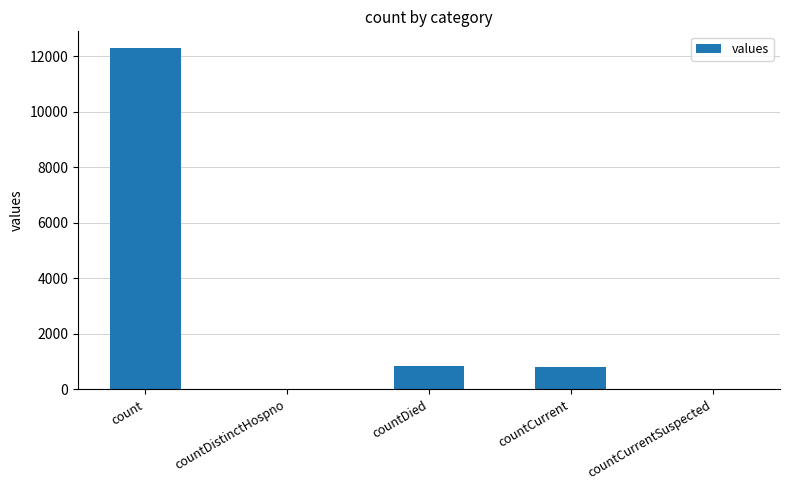

At which label is the value closest to 6145?

countDied